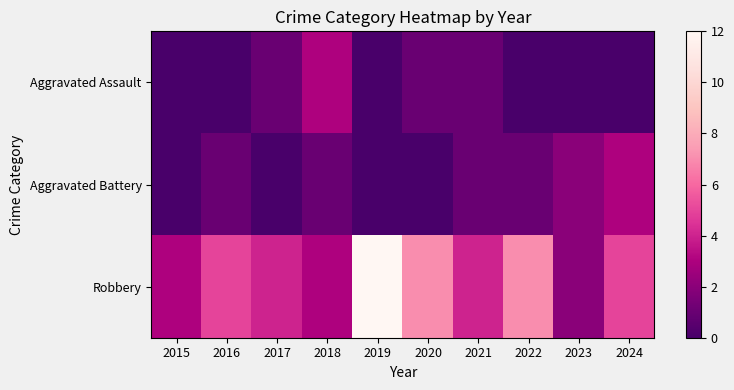

What is the spread (max minus min) of values at 2021?

3